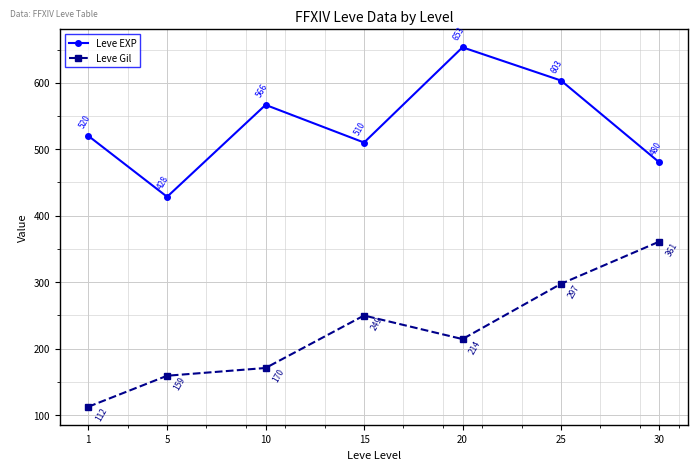

Does the chart display data point markers on the line(s)?

Yes